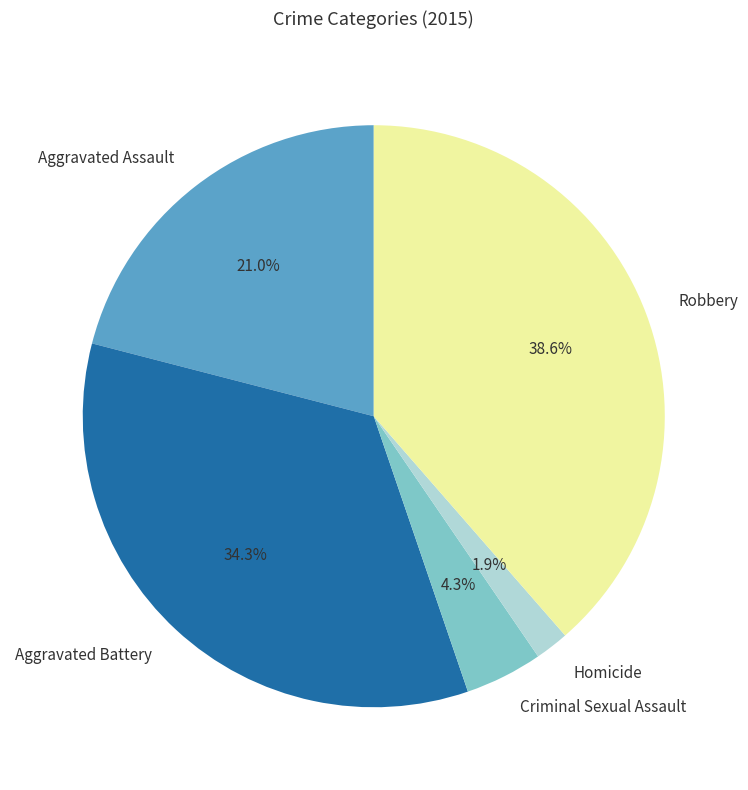

Does Aggravated Assault account for over 50% of the chart?

No